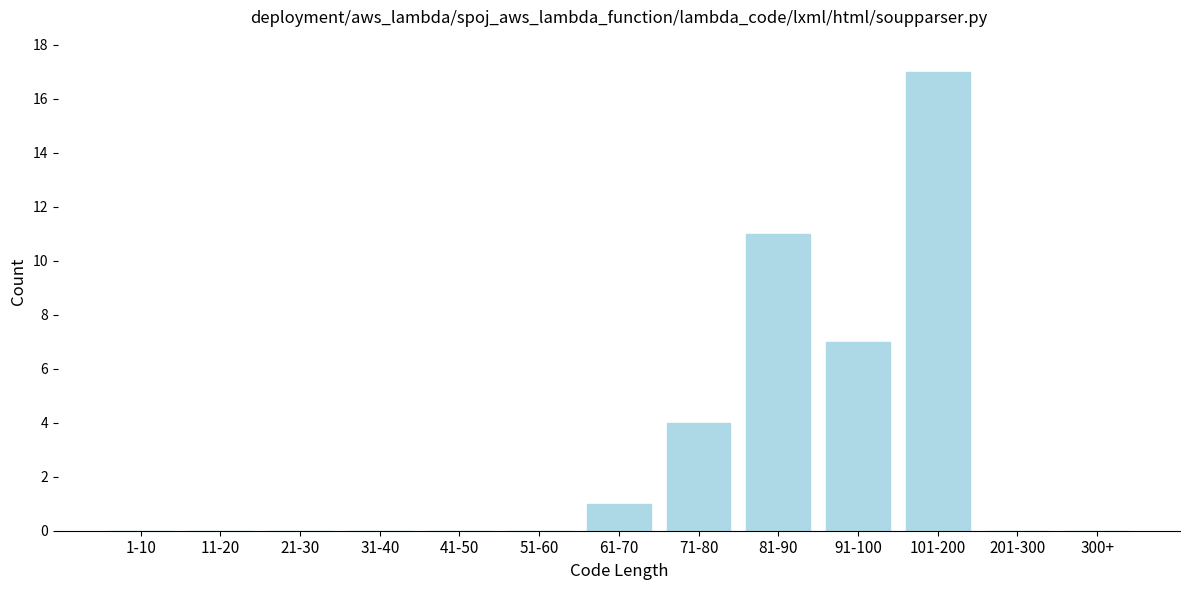

Reading right to left, extract all data points from this chart.

300+=0	201-300=0	101-200=17	91-100=7	81-90=11	71-80=4	61-70=1	51-60=0	41-50=0	31-40=0	21-30=0	11-20=0	1-10=0